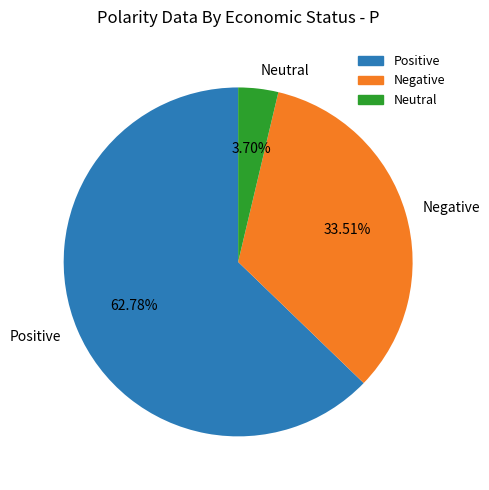

To the nearest percent, what percentage of the pie is Positive?

63%